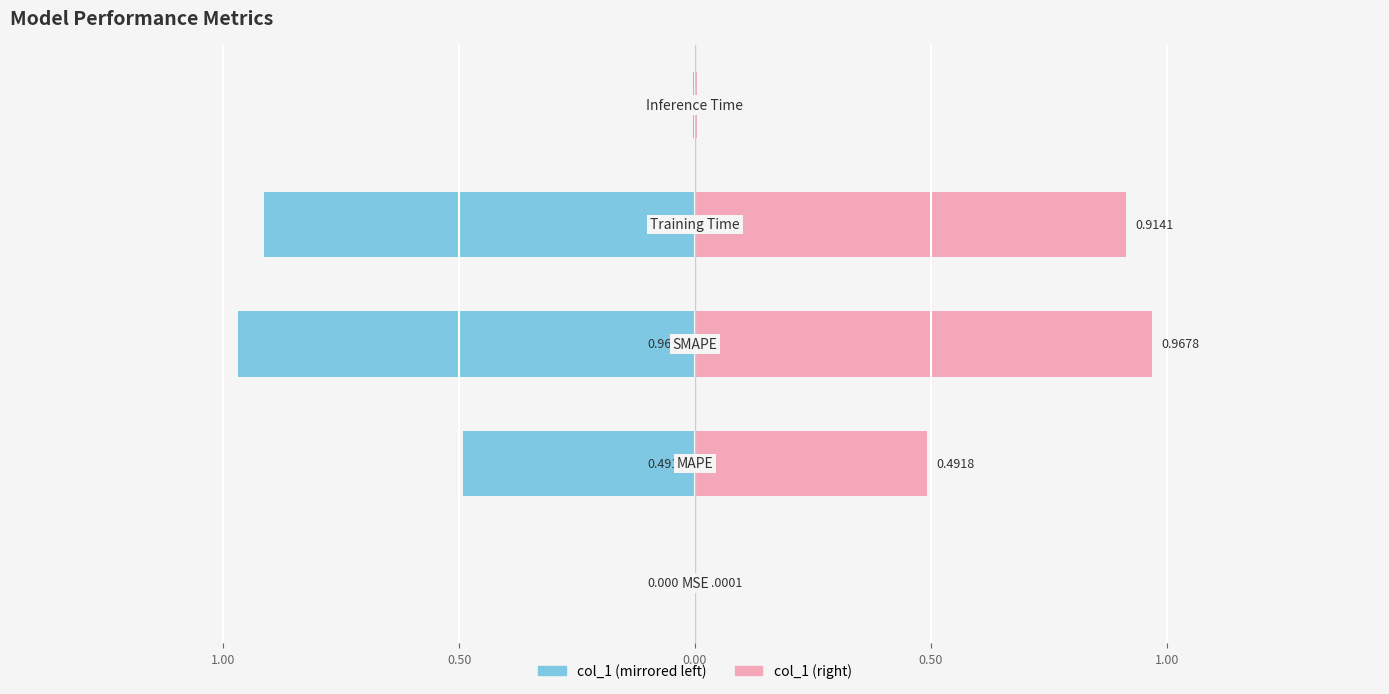

List the series in order of their overall mean, highest first.

Right (col_1 / 2), Left (col_1 / 2)